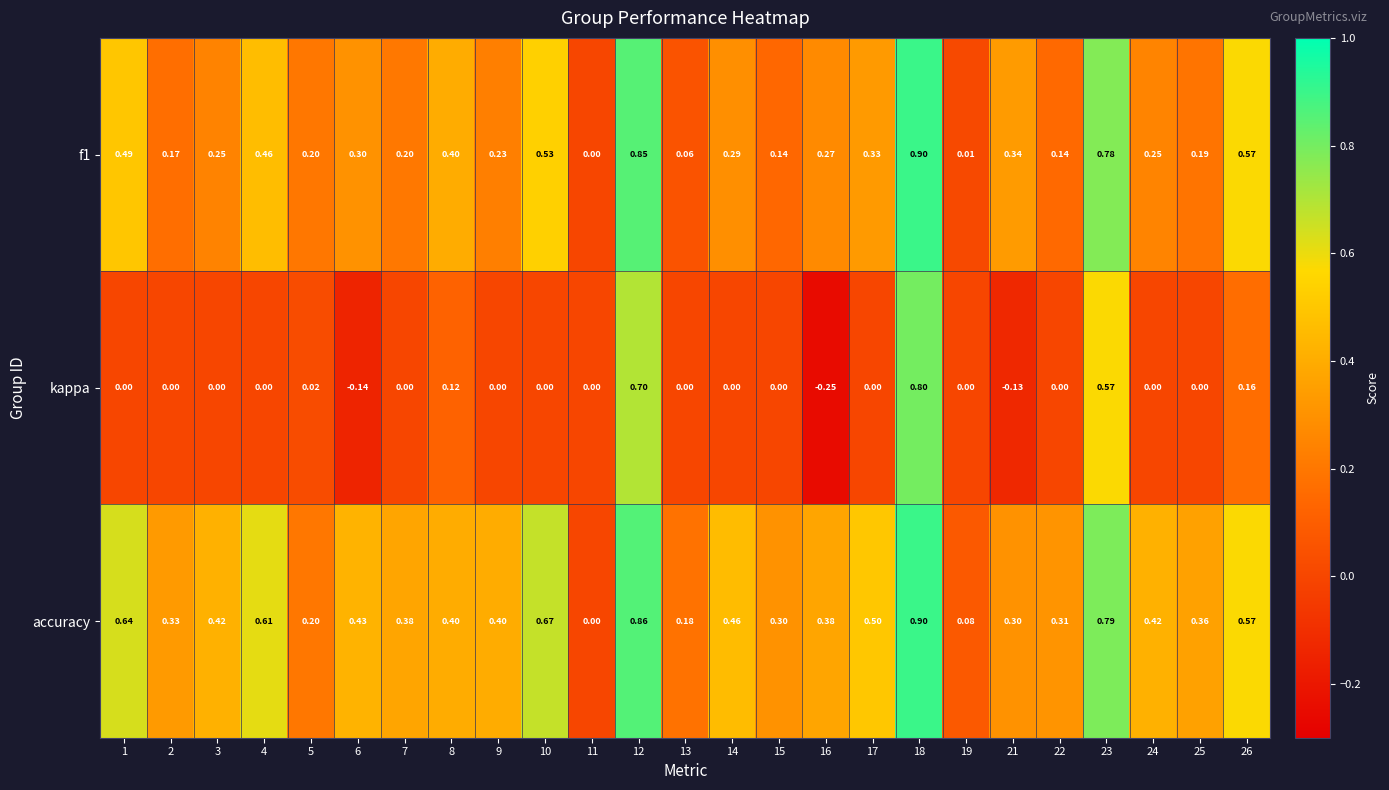

Which series has the largest range (max minus min)?

kappa